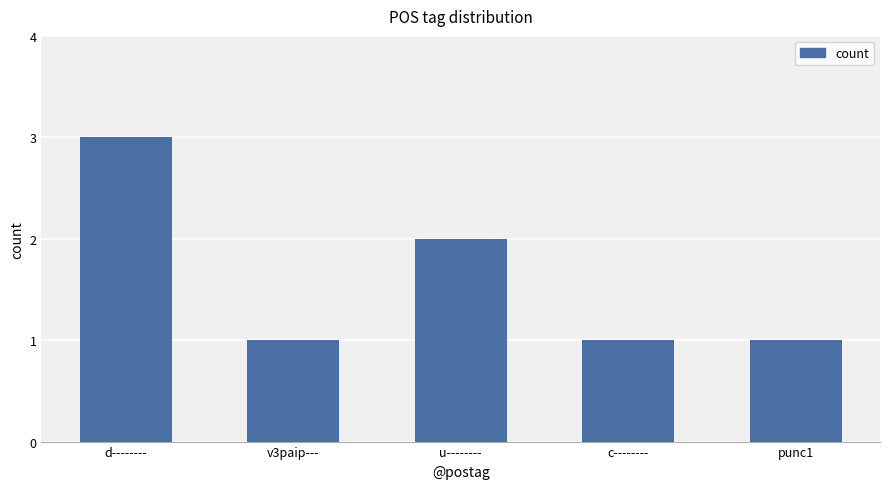

What is the sum of all values?

8